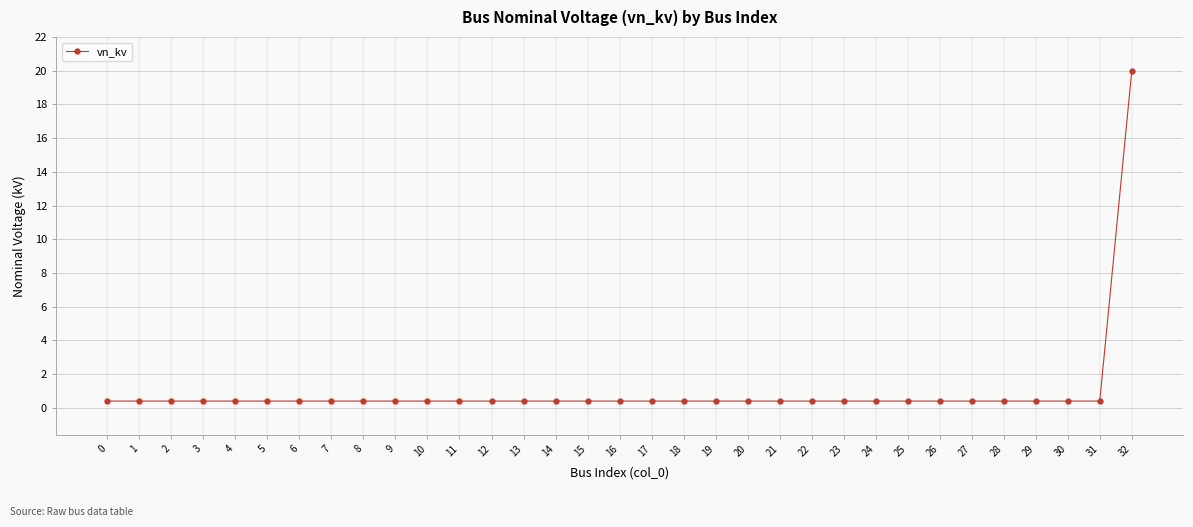

What is the sum of all values?

32.8